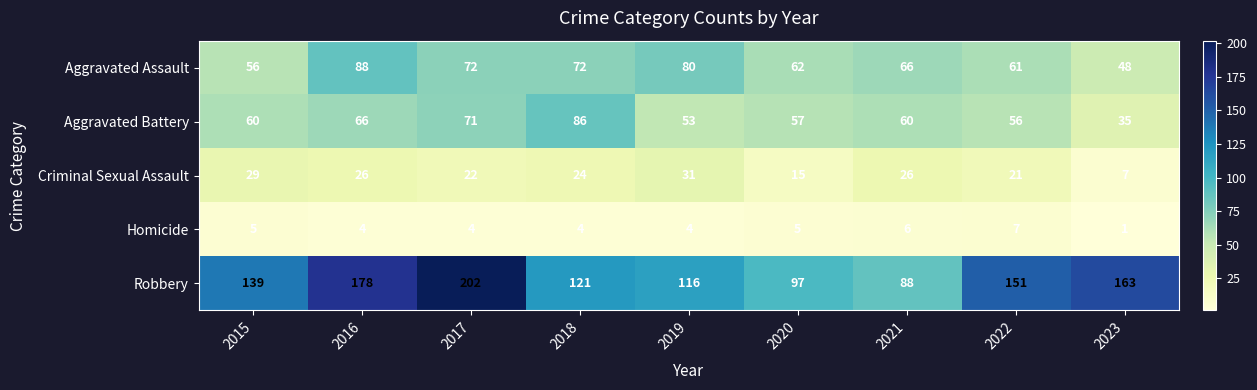

Count the Homicide values in the range 4 to 5.

6